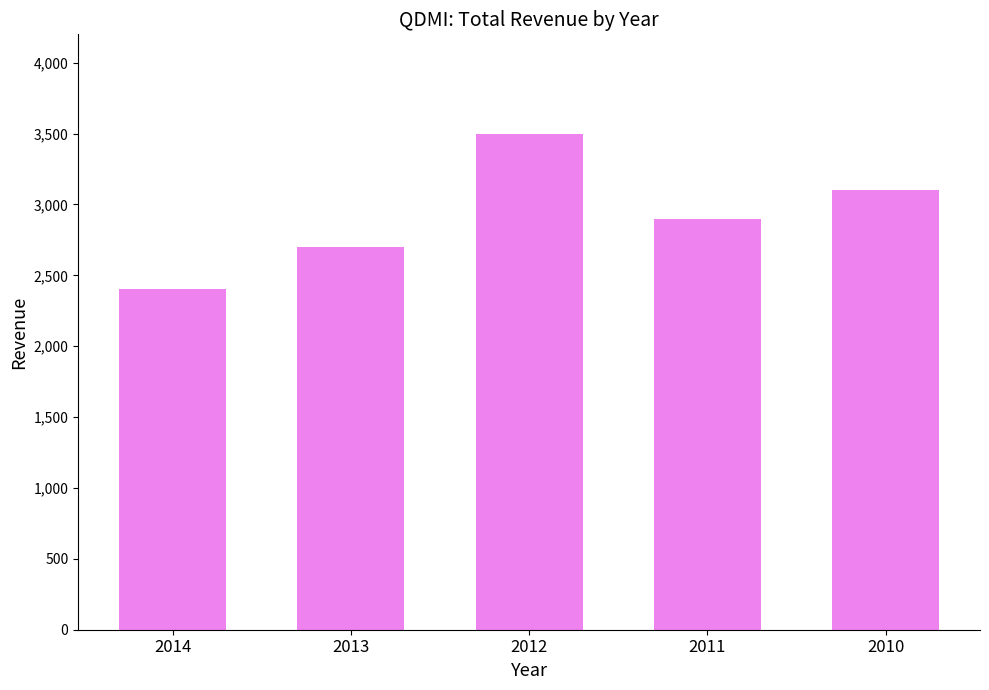

Which category has the lowest value across all series?

2014